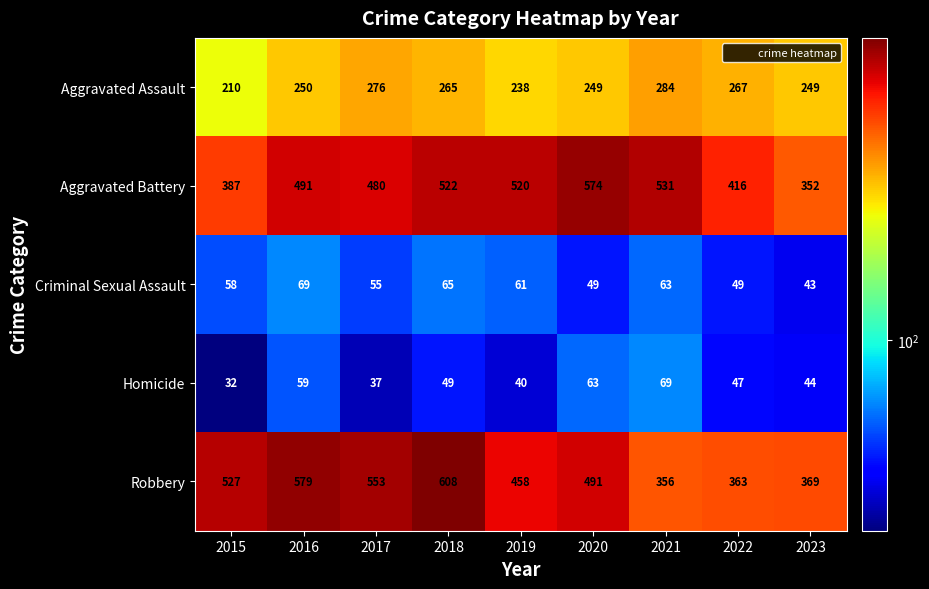

What is the approximate value of Criminal Sexual Assault at 2019?

61